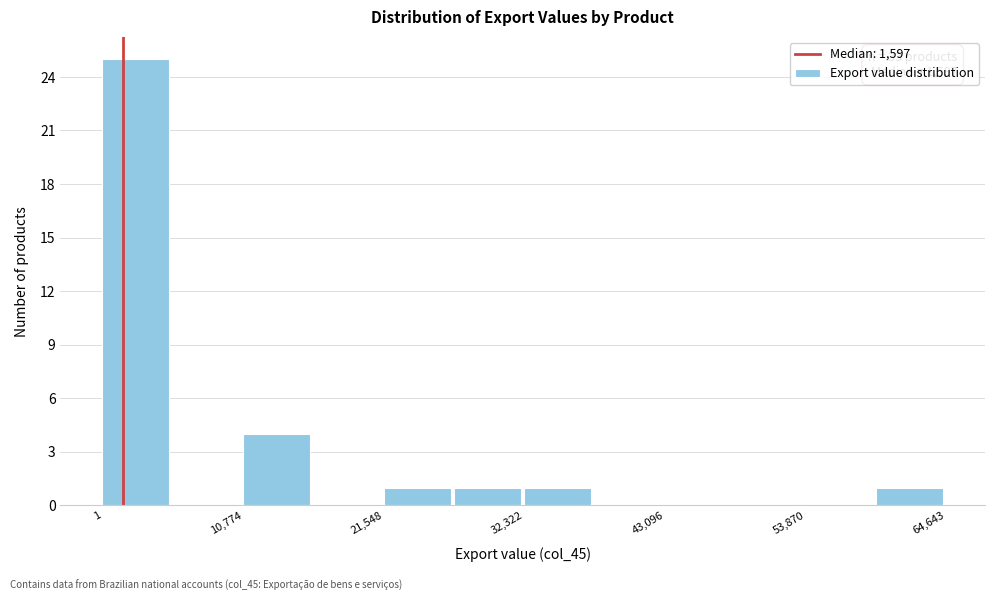

Around what value on the x-axis is the tallest bar? Give the approximate position of its centre, as read against the axis.

2000